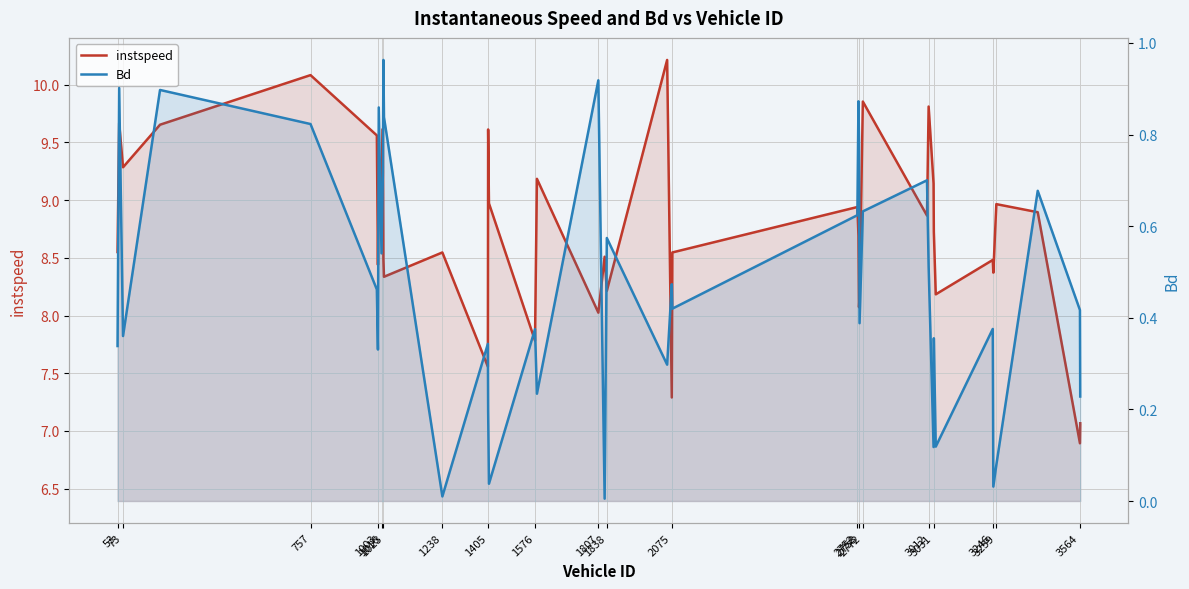

List the series in order of their peak value, highest first.

instspeed, Bd